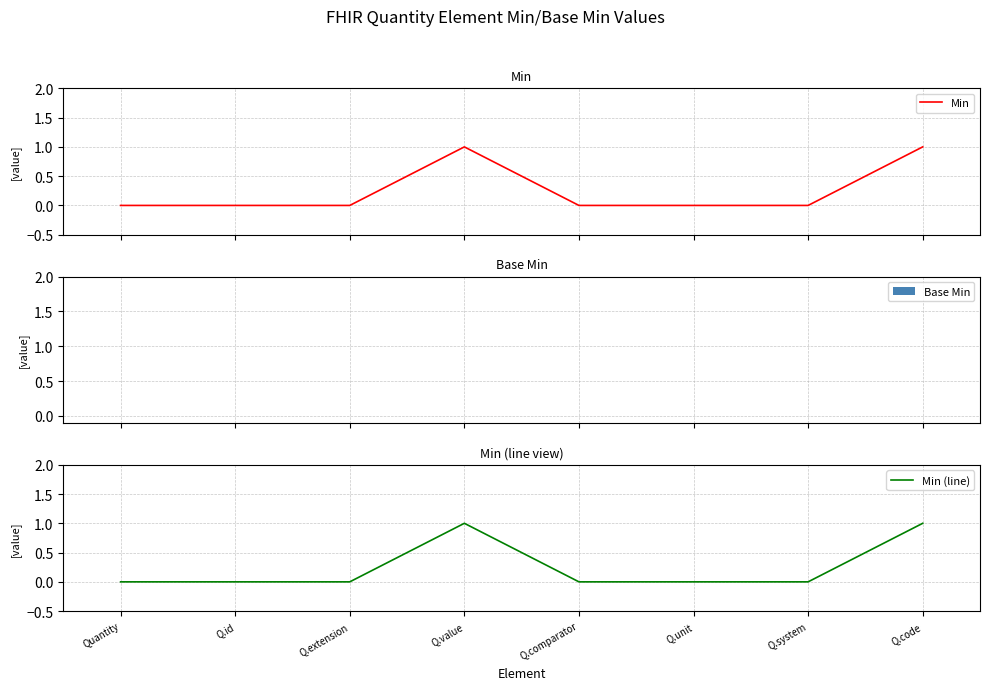

Is the value of Base Min at Q.extension greater than the value of Min (line) at Quantity?

No